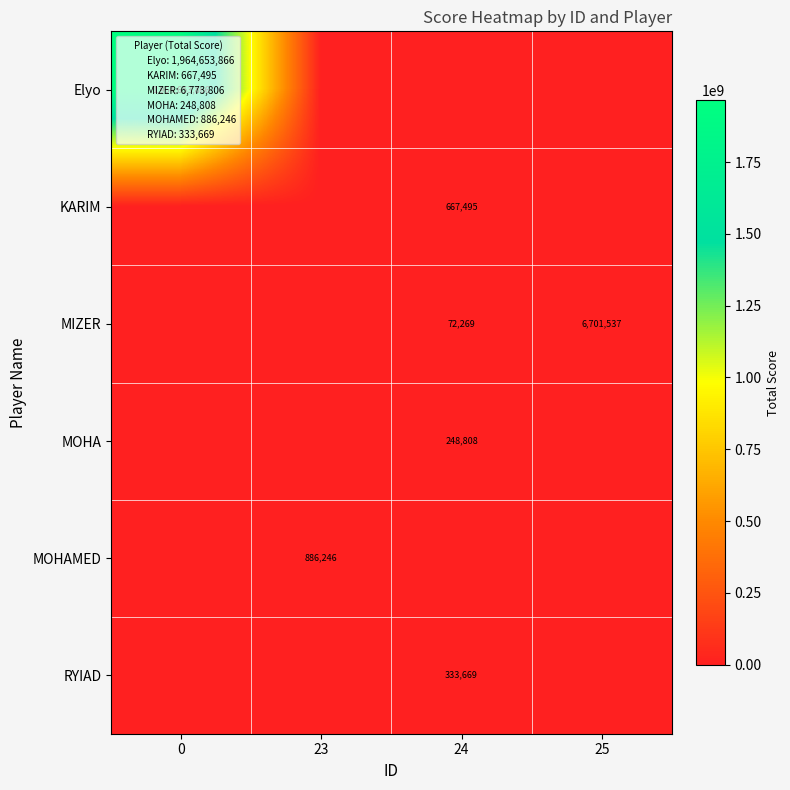

Is it true that MIZER equals 72269 at 24?

True